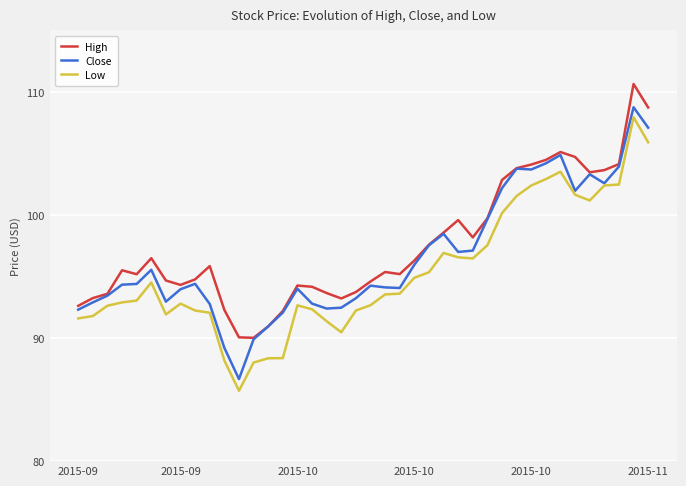

What is the maximum value shown in the chart?

110.7